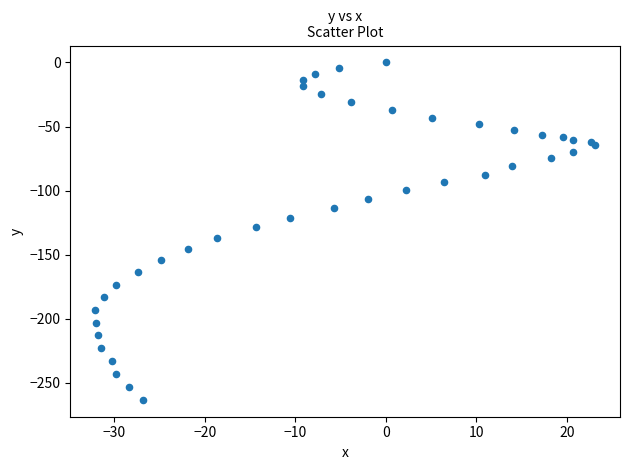

What is the range of Y values (max minus min)?

263.2